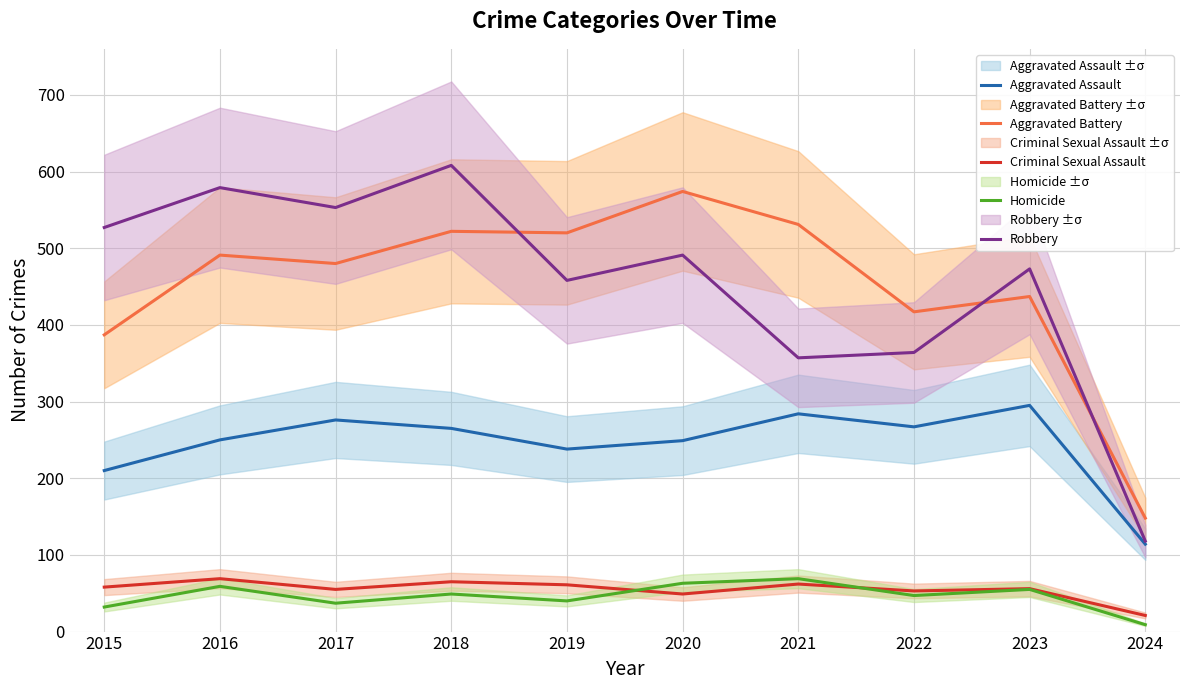

How many lines are shown in the chart?

5